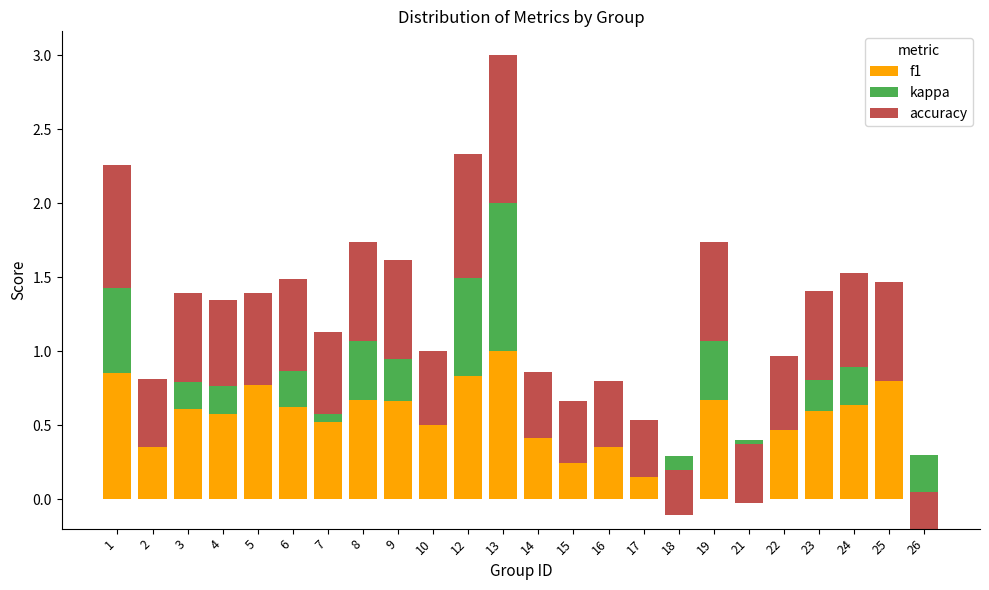

List the series in order of their peak value, highest first.

f1, kappa, accuracy